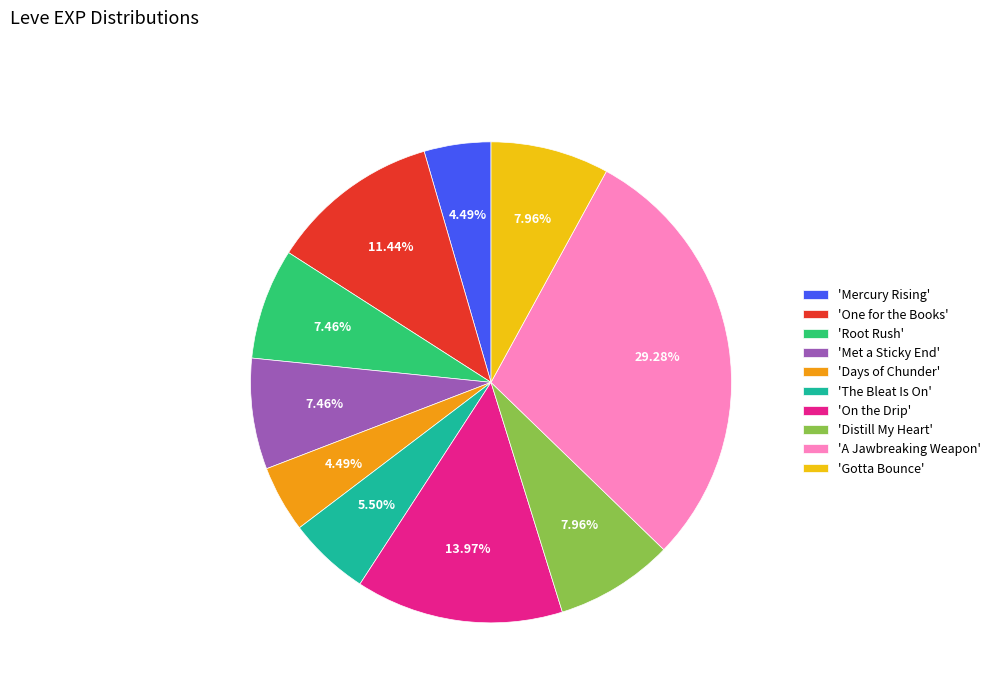

Approximately how many times larger is the value at 'Gotta Bounce' compared to 'Met a Sticky End'?

1.1